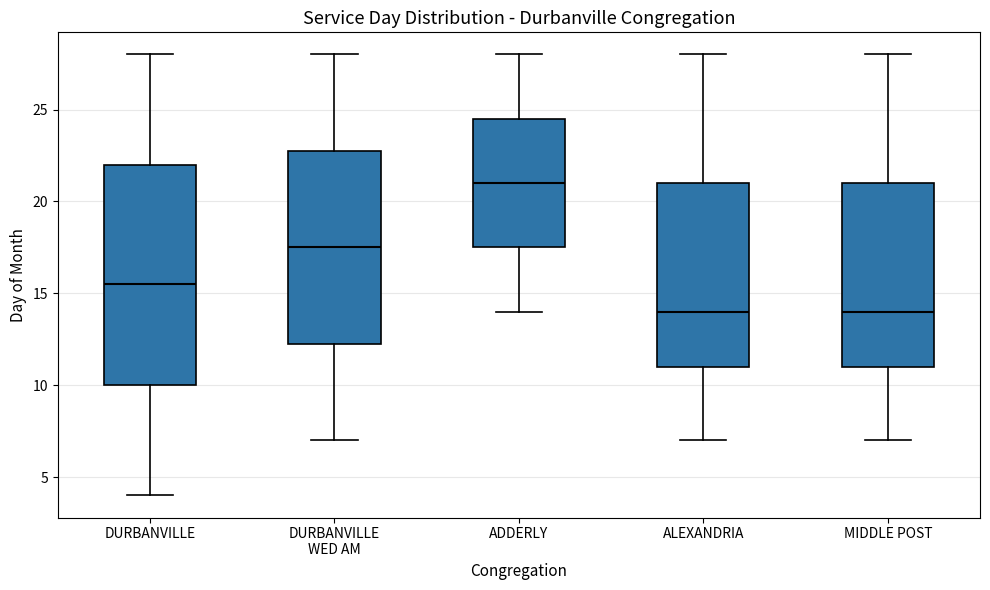

Where is the lower edge of the box for ADDERLY on the y-axis? The values are not printed on the chart, so give them approximately, as read against the axis.

17.5